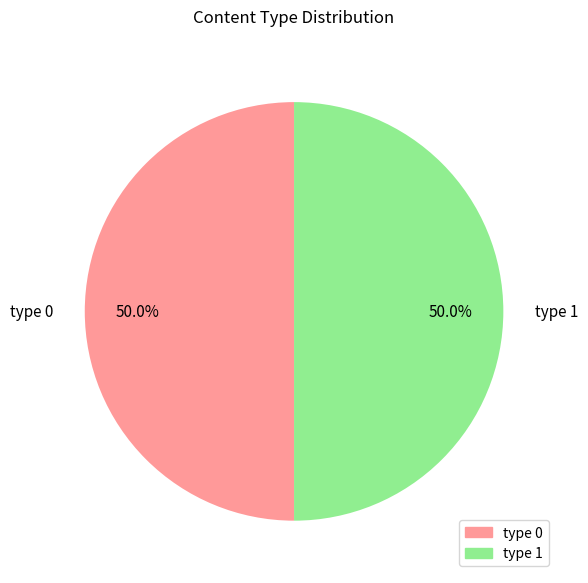

Approximately how many times larger is the value at type 0 compared to type 1?

1.0